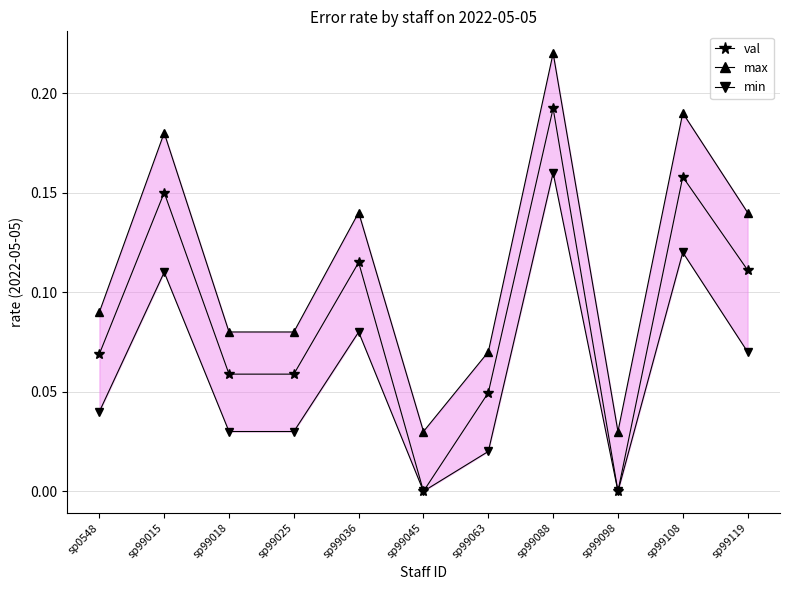

Reading left to right, extract all data points from this chart.

val: sp0548=0.1	sp99015=0.1	sp99018=0.1	sp99025=0.1	sp99036=0.1	sp99045=0.0	sp99063=0.0	sp99088=0.2	sp99098=0.0	sp99108=0.2	sp99119=0.1
max: sp0548=0.1	sp99015=0.2	sp99018=0.1	sp99025=0.1	sp99036=0.1	sp99045=0.0	sp99063=0.1	sp99088=0.2	sp99098=0.0	sp99108=0.2	sp99119=0.1
min: sp0548=0.0	sp99015=0.1	sp99018=0.0	sp99025=0.0	sp99036=0.1	sp99045=0.0	sp99063=0.0	sp99088=0.2	sp99098=0.0	sp99108=0.1	sp99119=0.1